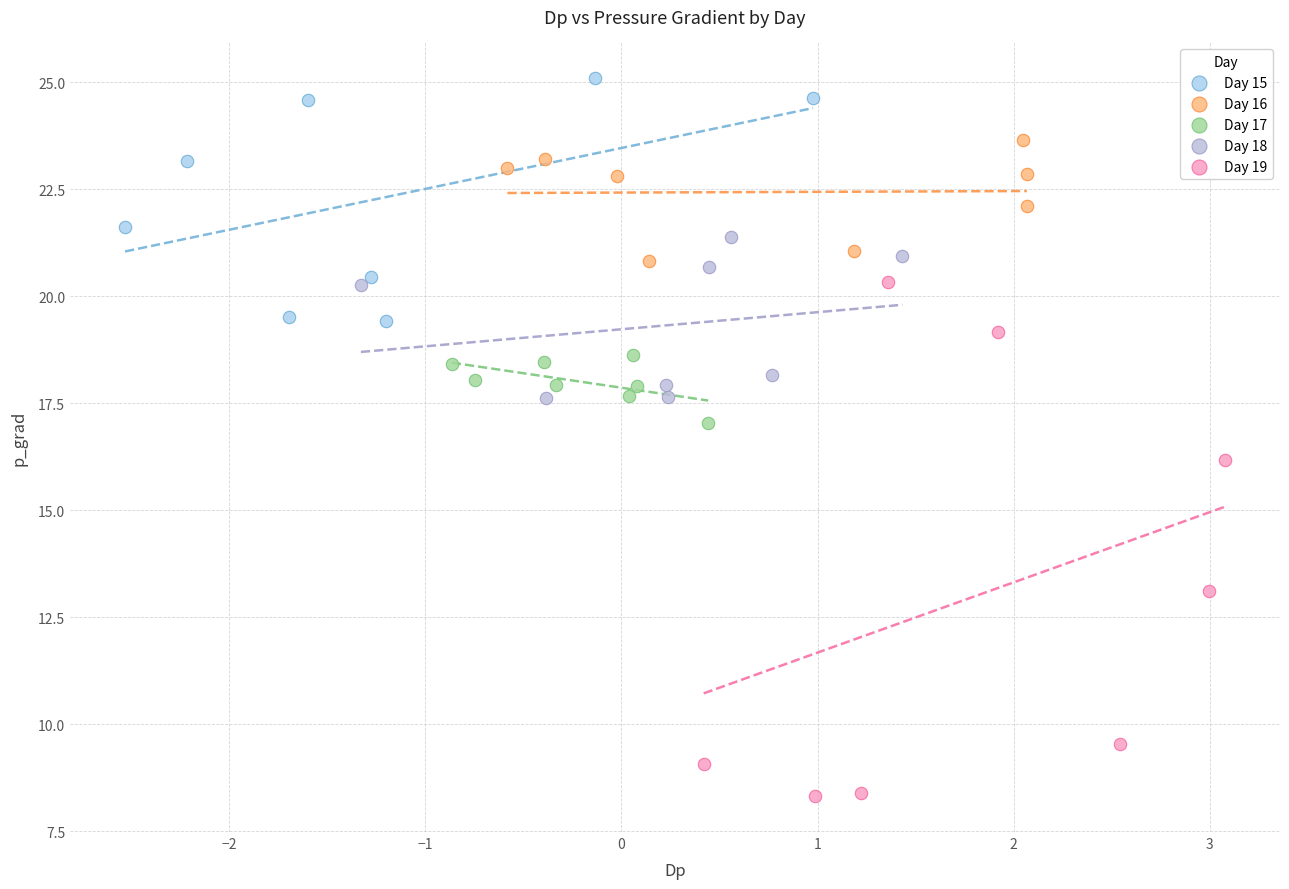

Which series contains the lowest Y value?

Day 19